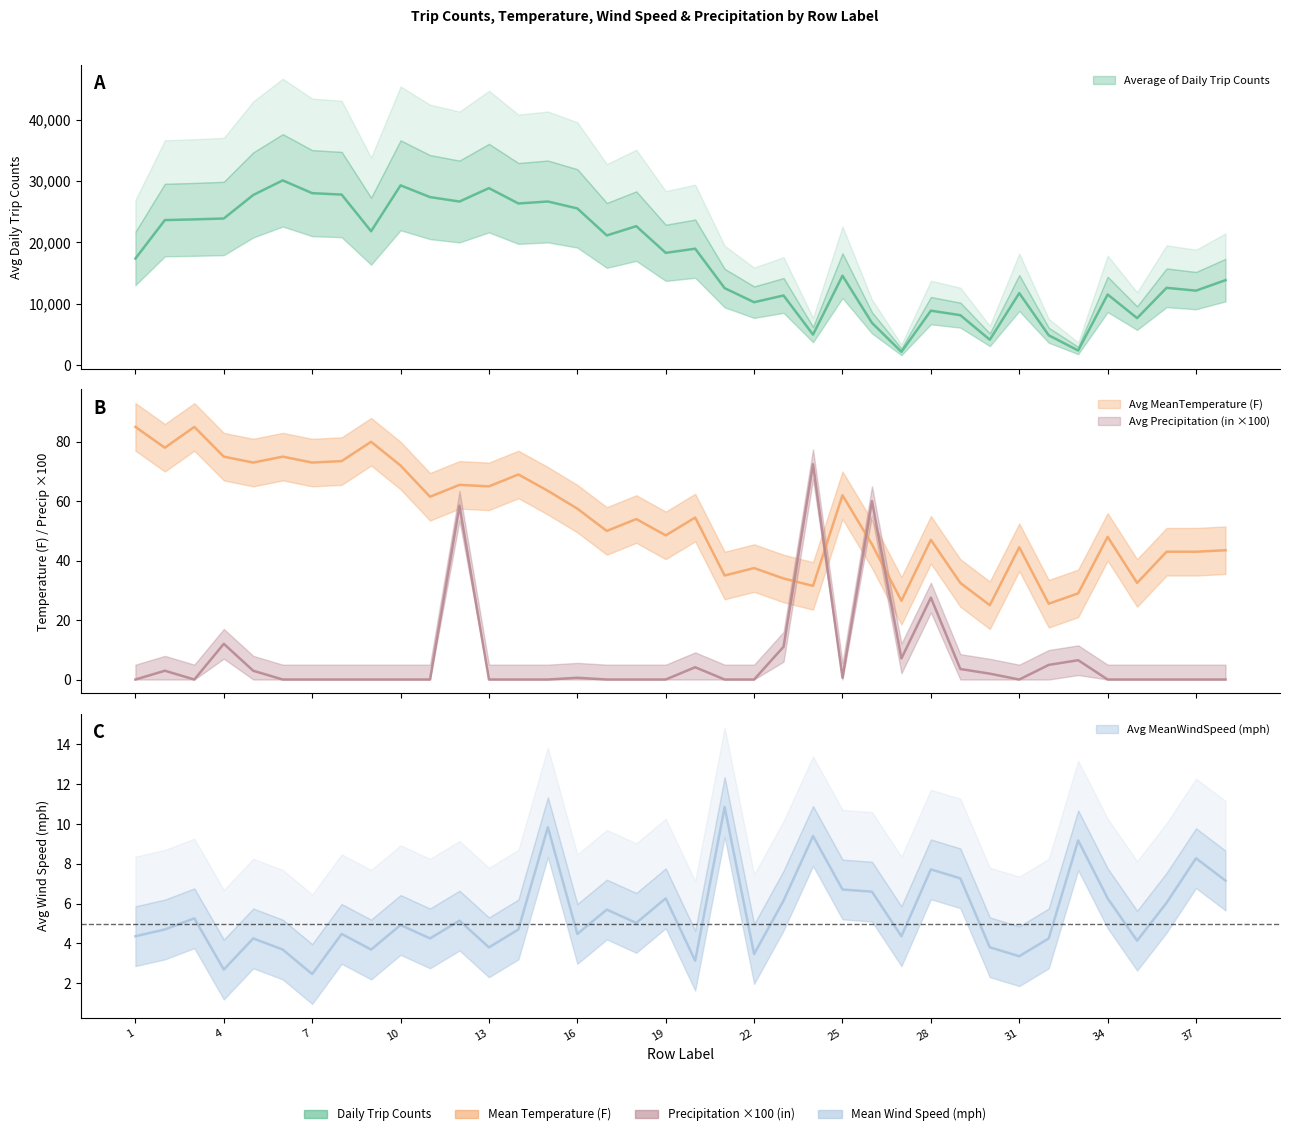

Reading left to right, list all the values displayed in this chart.

Average of Daily Trip Counts: 1=17370.0	2=23637.5	3=23753.5	4=23897.5	5=27731.0	6=30110.0	7=28027.5	8=27795.0	9=21821.0	10=29300.0	11=27384.0	12=26661.0	13=28845.0	14=26345.0	15=26668.5	16=25537.0	17=21138.5	18=22649.0	19=18297.0	20=18975.0	21=12548.5	22=10254.0	23=11350.5	24=4974.0	25=14571.5	26=6892.0	27=2171.5	28=8875.5	29=8143.0	30=4138.0	31=11736.5	32=4864.5	33=2384.0	34=11516.5	35=7661.5	36=12598.0	37=12141.0	38=13849.0
Average of MeanTemperature(F): 1=85.0	2=78.0	3=85.0	4=75.0	5=73.0	6=75.0	7=73.0	8=73.5	9=80.0	10=72.0	11=61.5	12=65.5	13=65.0	14=69.0	15=63.5	16=57.5	17=50.0	18=54.0	19=48.5	20=54.5	21=35.0	22=37.5	23=34.0	24=31.5	25=62.0	26=45.5	27=26.5	28=47.0	29=32.5	30=25.0	31=44.5	32=25.5	33=29.0	34=48.0	35=32.5	36=43.0	37=43.0	38=43.5
Average of MeanWindSpeed(mph): 1=4.4	2=4.7	3=5.3	4=2.7	5=4.2	6=3.7	7=2.5	8=4.5	9=3.7	10=4.9	11=4.2	12=5.1	13=3.8	14=4.7	15=9.8	16=4.5	17=5.7	18=5.0	19=6.3	20=3.1	21=10.8	22=3.5	23=6.2	24=9.4	25=6.7	26=6.6	27=4.4	28=7.7	29=7.3	30=3.8	31=3.4	32=4.2	33=9.2	34=6.3	35=4.1	36=6.0	37=8.3	38=7.2
Average of Precipitation(in): 1=0.0	2=3.0	3=0.0	4=12.0	5=3.0	6=0.0	7=0.0	8=0.0	9=0.0	10=0.0	11=0.0	12=58.5	13=0.0	14=0.0	15=0.0	16=0.6	17=0.0	18=0.0	19=0.0	20=4.1	21=0.0	22=0.0	23=11.0	24=72.4	25=0.6	26=60.0	27=7.1	28=27.6	29=3.5	30=2.0	31=0.0	32=4.9	33=6.5	34=0.0	35=0.0	36=0.0	37=0.0	38=0.0